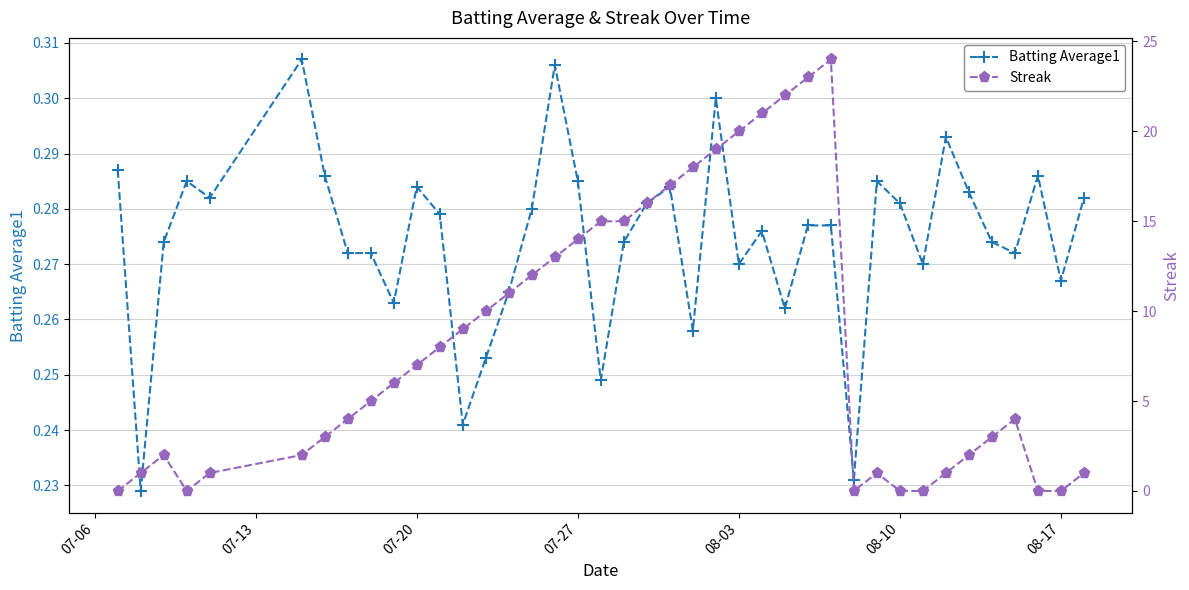

How many Batting Average1 values are between 0 and 1?

40